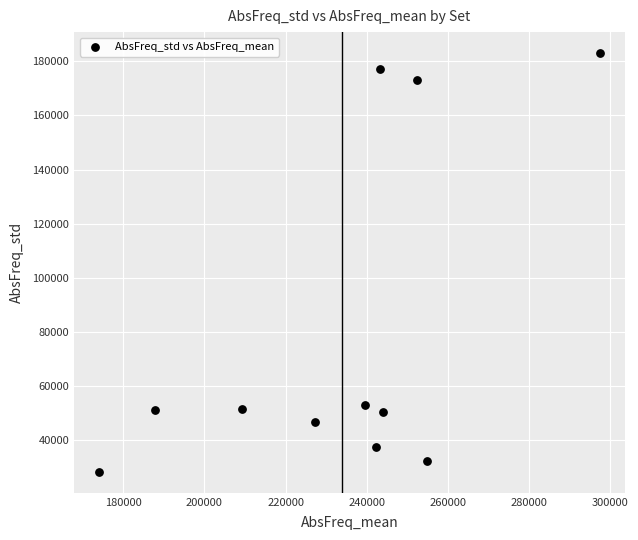

What is the average Y value?

80417.7